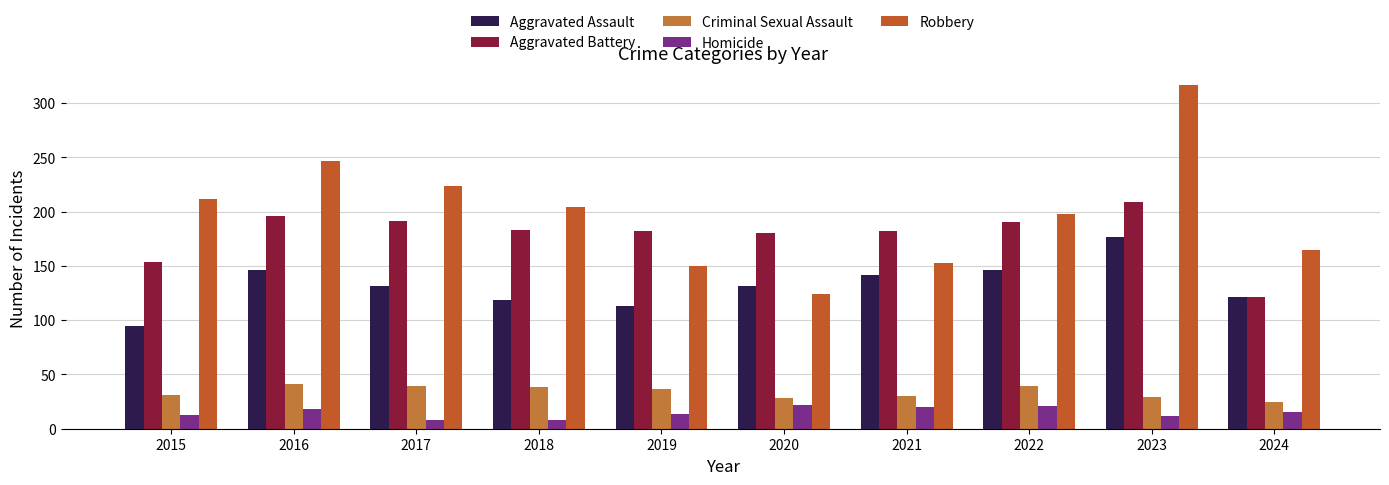

What is the difference between the Aggravated Assault values at 2020 and 2018?

12